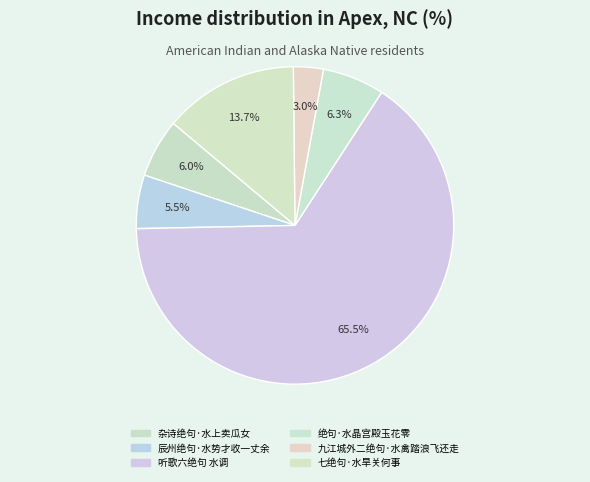

How many slices are in this pie chart?

6